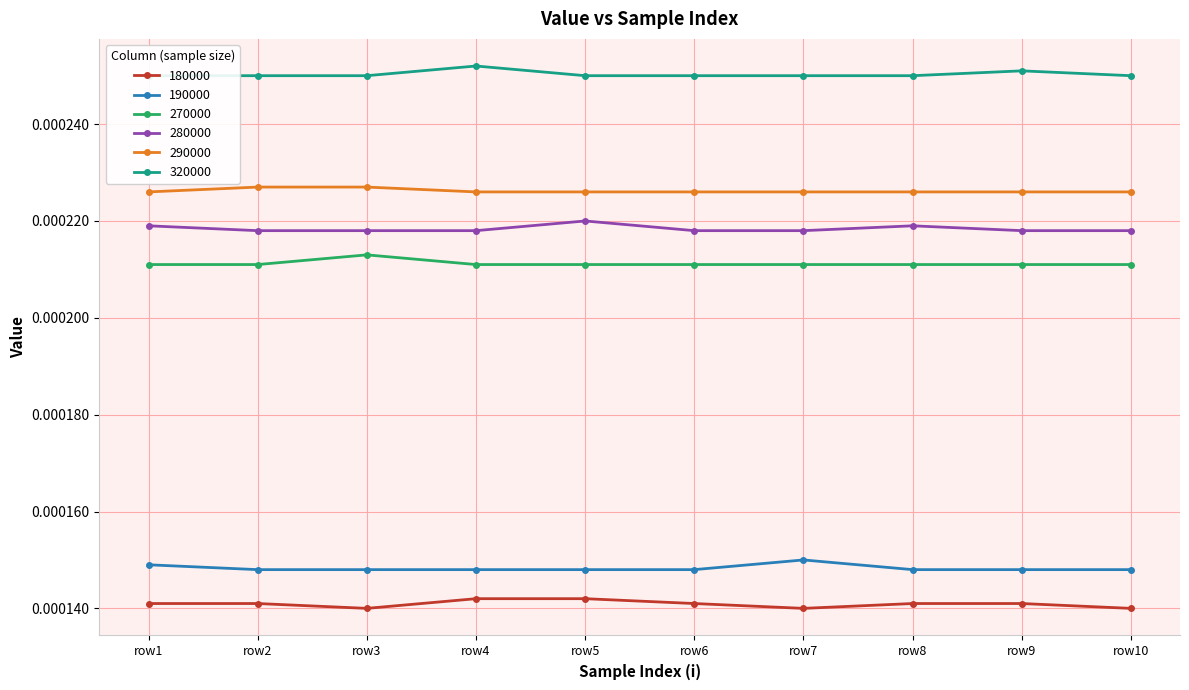

How many interior local peaks does the 190000 series have?

1